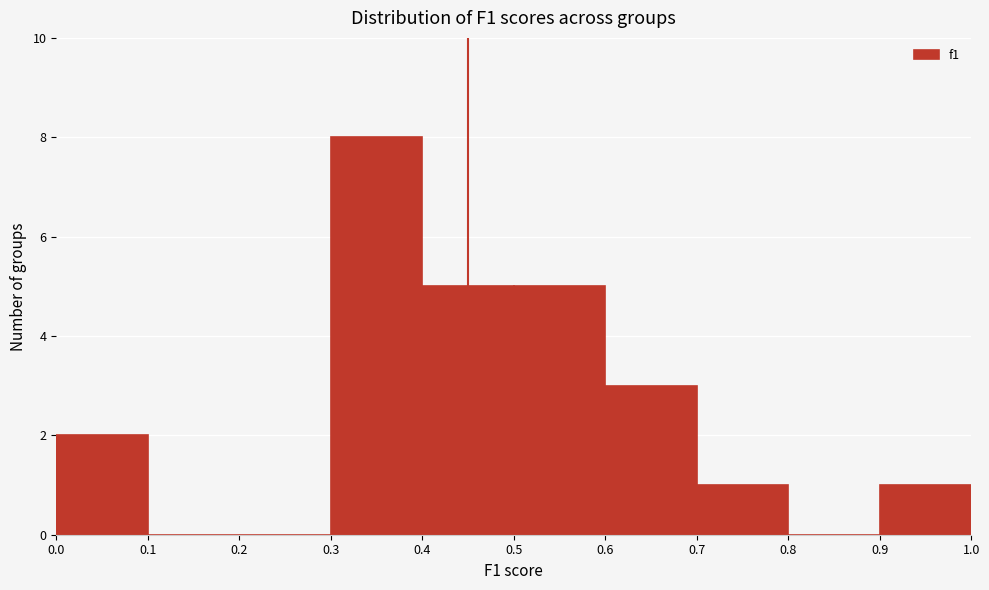

Reading left to right, list every bar in this chart as the range it spans on the x-axis followed by its height. The values are not printed on the chart, so give them approximately, as read against the axis.

0.0 to 0.1: 2
0.1 to 0.2: 0
0.2 to 0.3: 0
0.3 to 0.4: 8
0.4 to 0.5: 5
0.5 to 0.6: 5
0.6 to 0.7: 3
0.7 to 0.8: 1
0.8 to 0.9: 0
0.9 to 1.0: 1